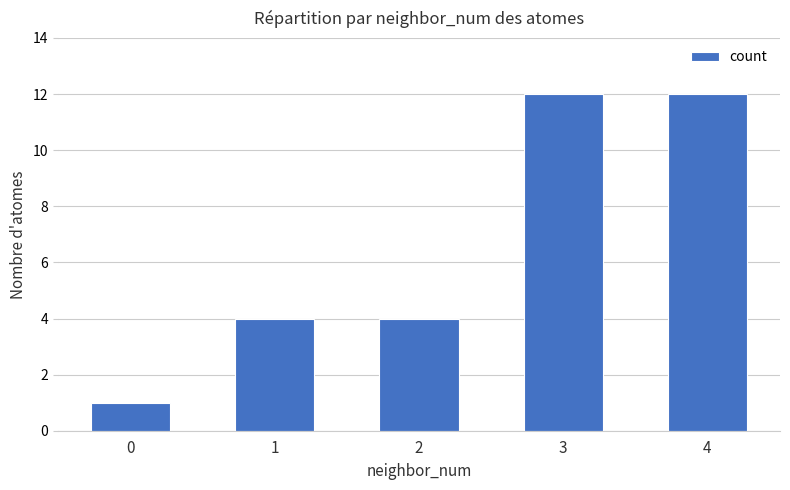

How many categories are shown in the chart?

5